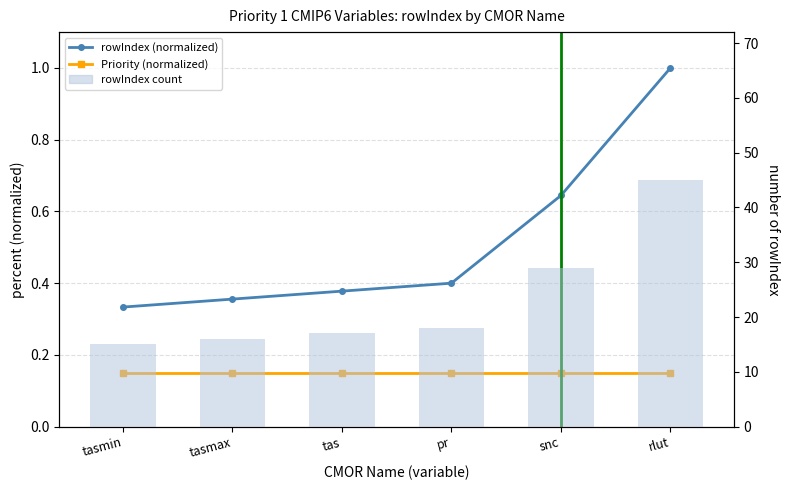

What is the average value of the rowIndex count series?

23.3